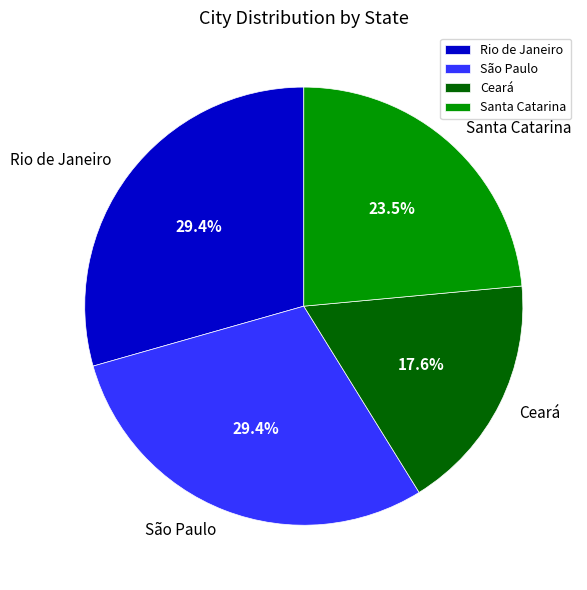

To the nearest percent, what is the combined percentage of Rio de Janeiro and São Paulo?

59%